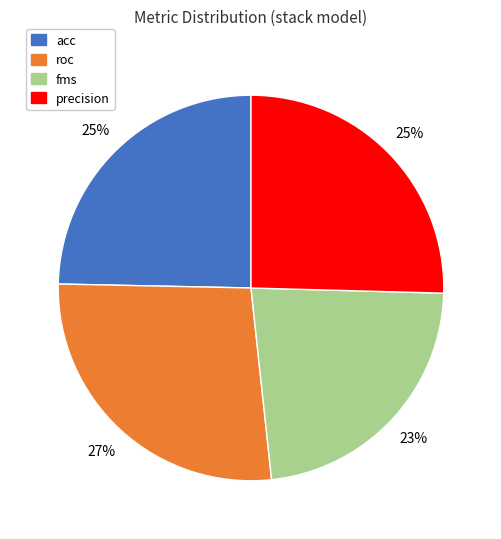

To the nearest percent, what portion does precision represent?

25%